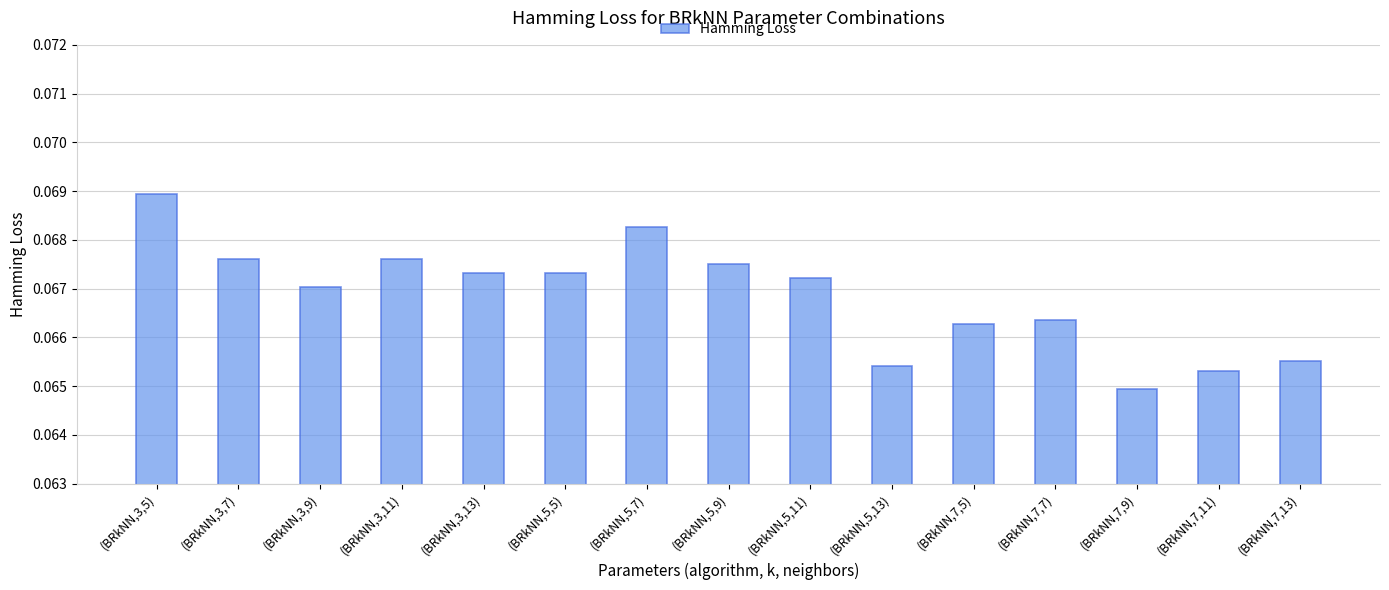

How many series are shown in this chart?

1